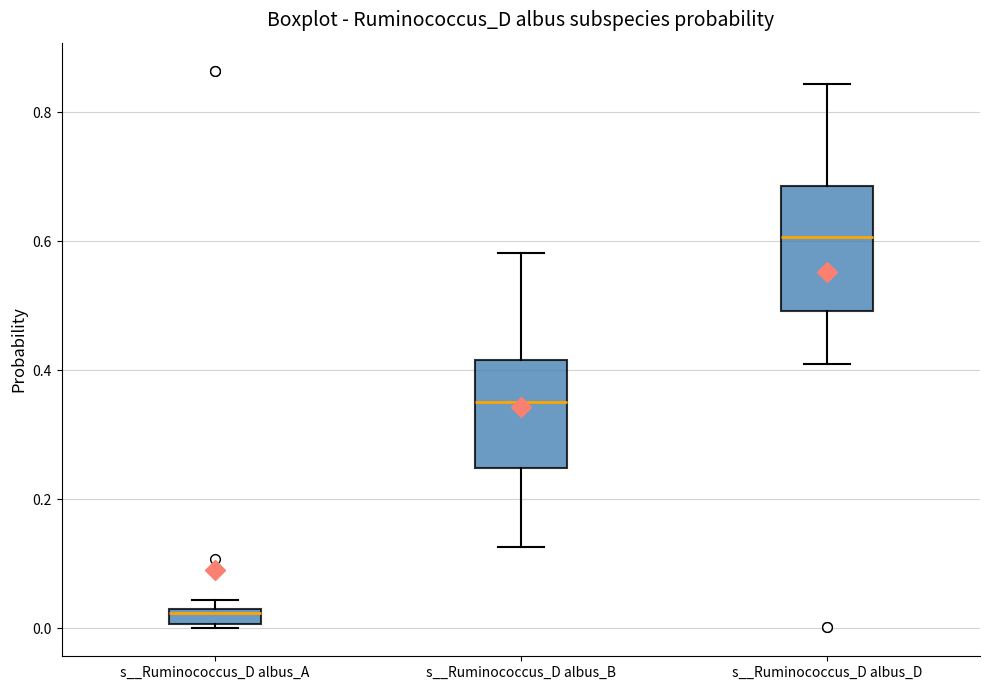

Which box has the highest median line?

s__Ruminococcus_D albus_D